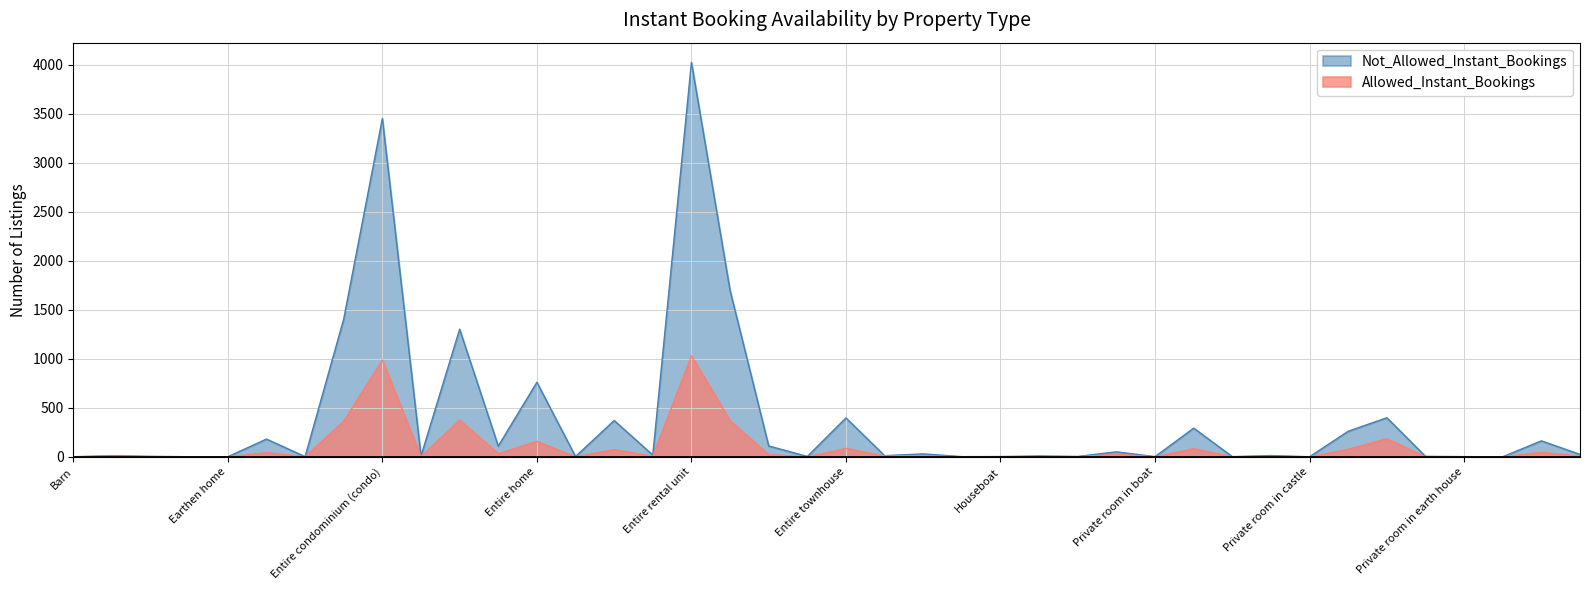

Which has a higher value, Private room in earth house or Entire guesthouse?

Entire guesthouse